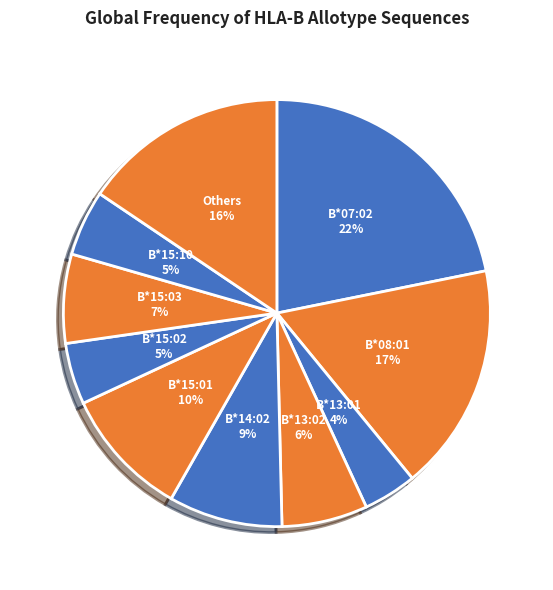

Count the number of slices in the pie.

10